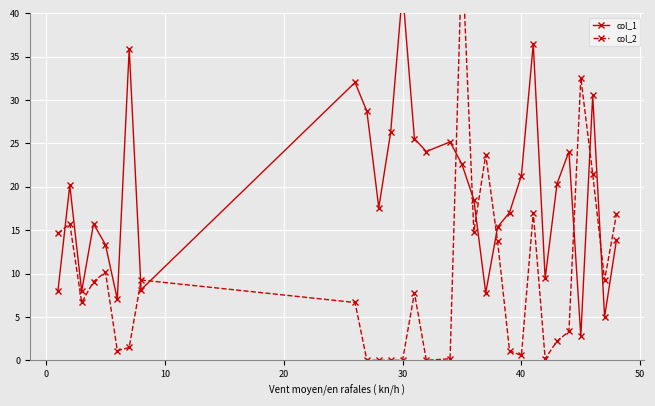

Rank the series at 10 from lowest to highest value.

col_2, col_1